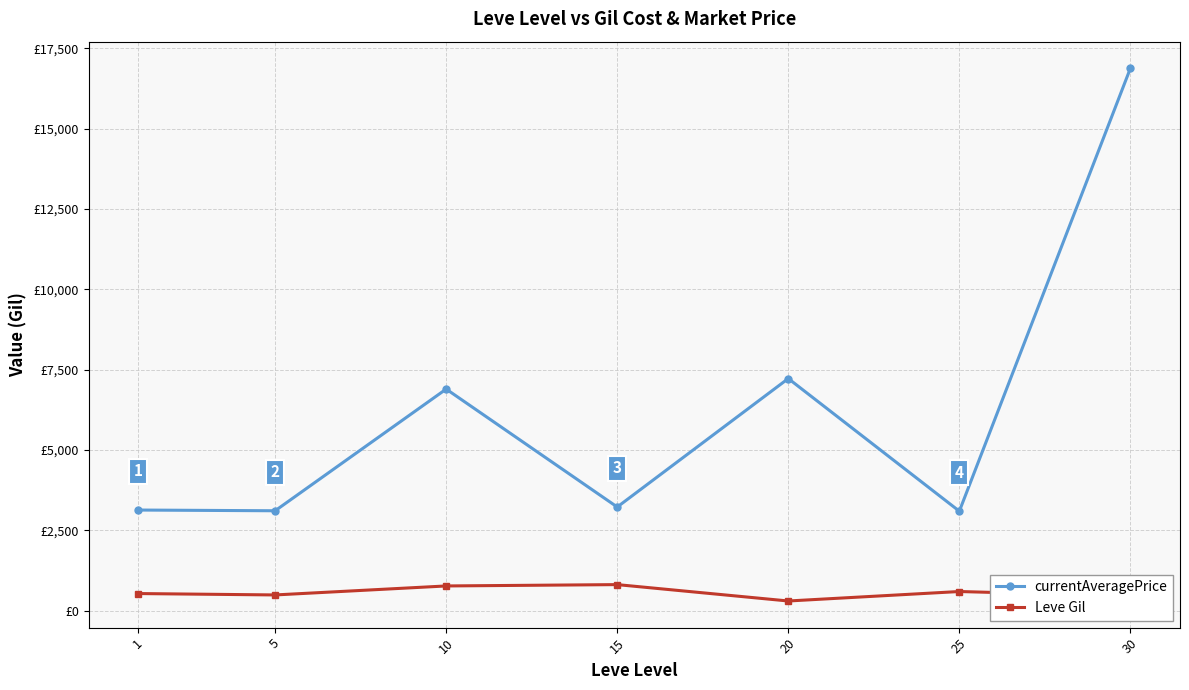

The value of currentAveragePrice at 20 is 7224.5. True or false?

True